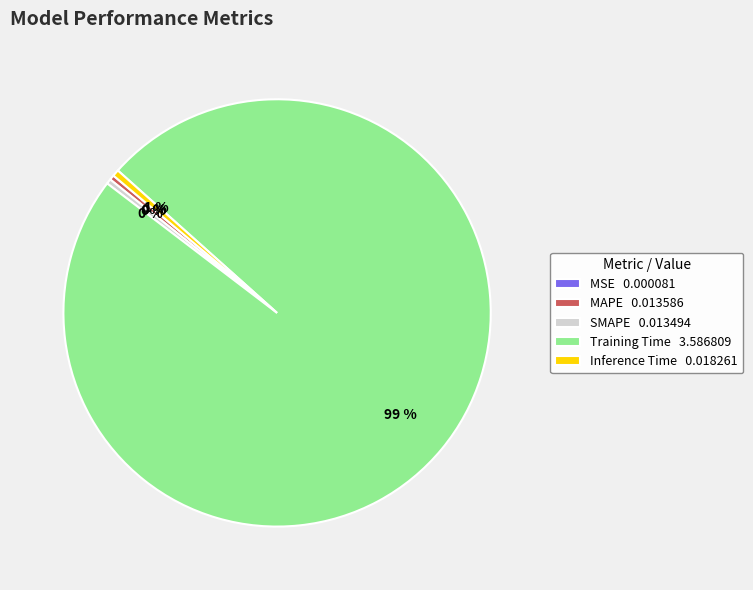

Is it true that MAPE 0.013586 is 0% of the pie?

True